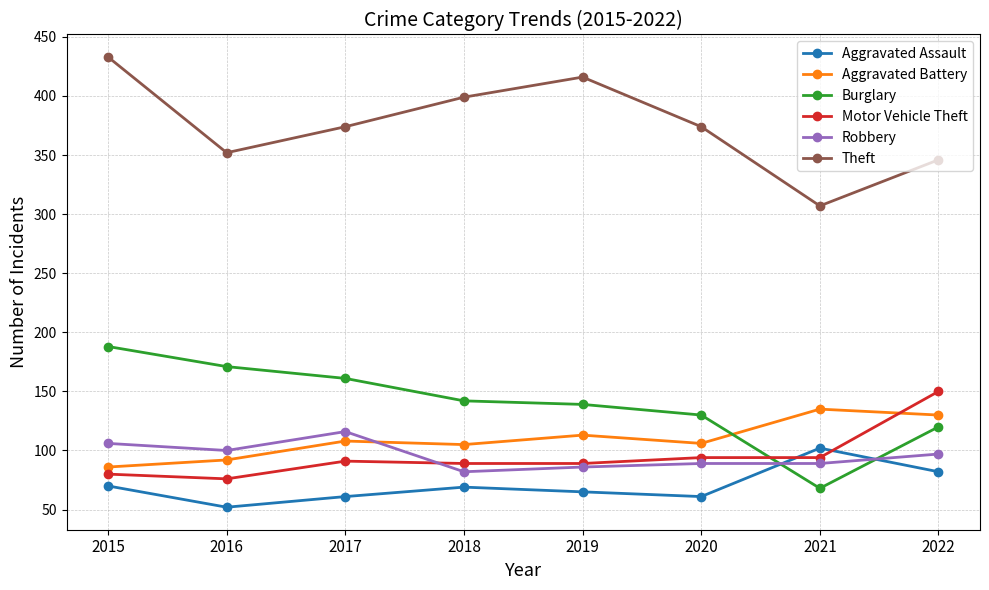

Read the Motor Vehicle Theft value at 2020.

94